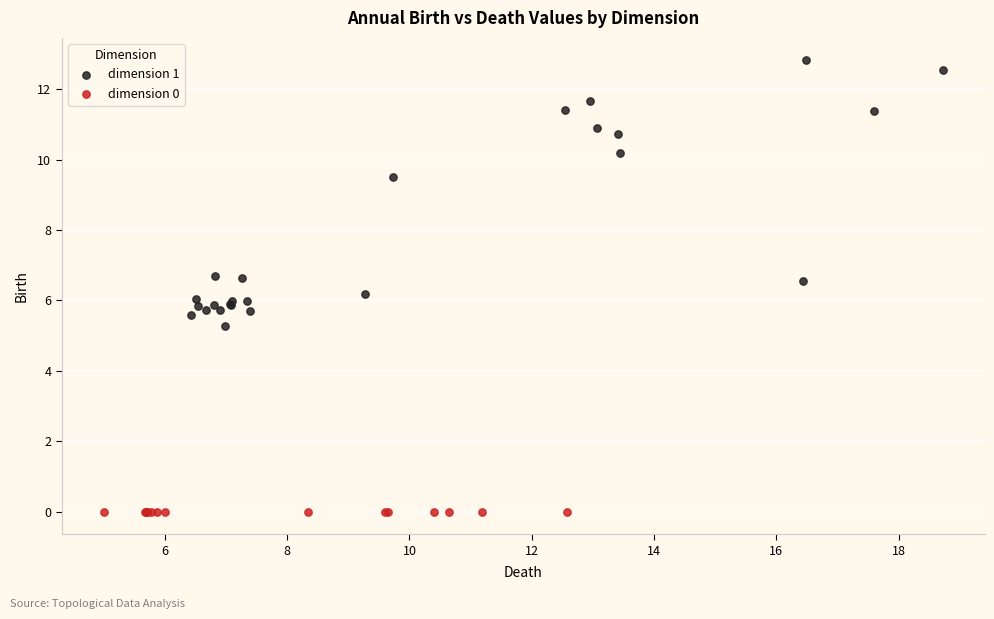

Which series reaches the maximum Y coordinate?

dimension 1